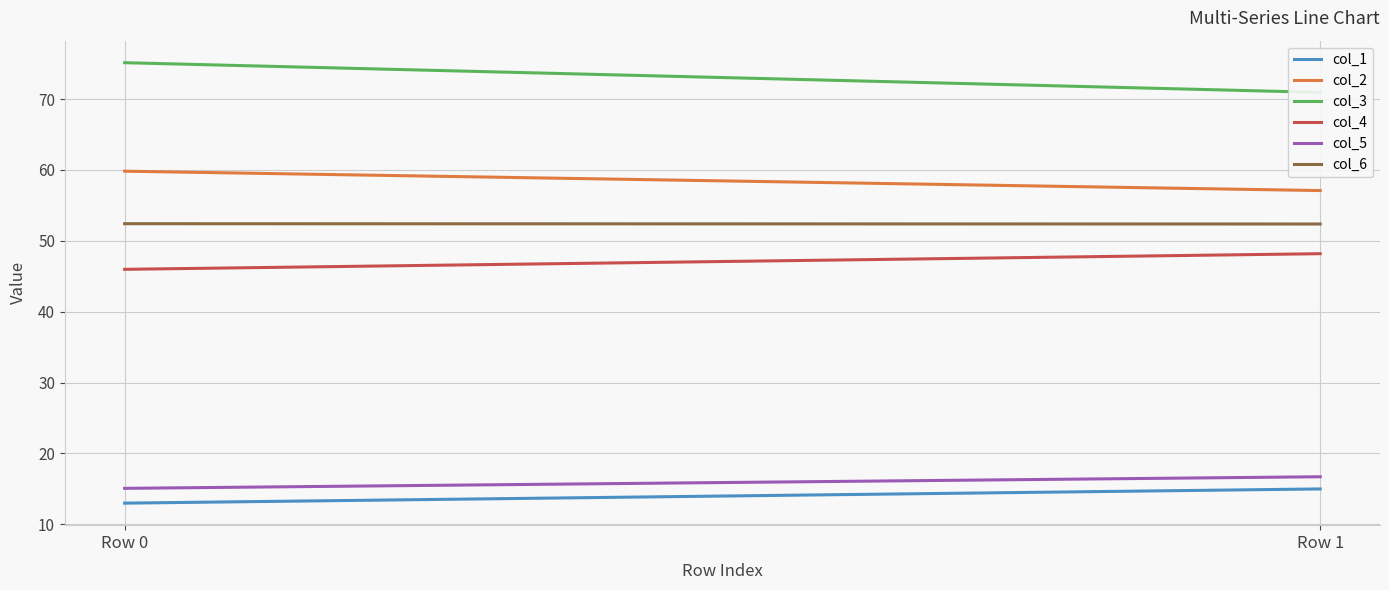

At how many categories does at least one series exceed 27?

2